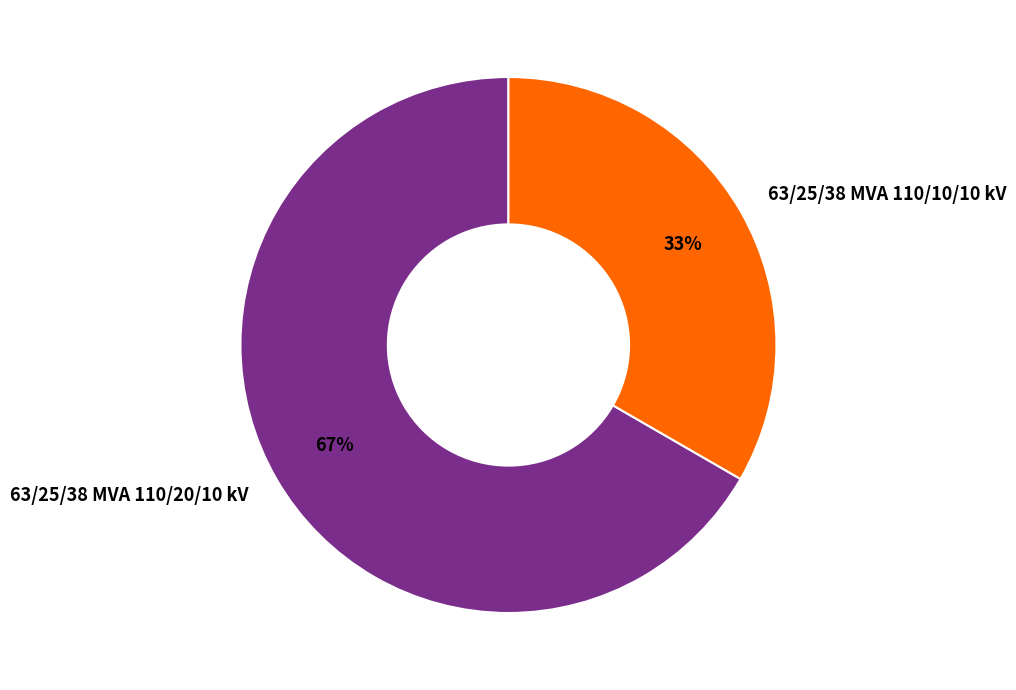

Is it true that 63/25/38 MVA 110/10/10 kV is 33% of the pie?

True